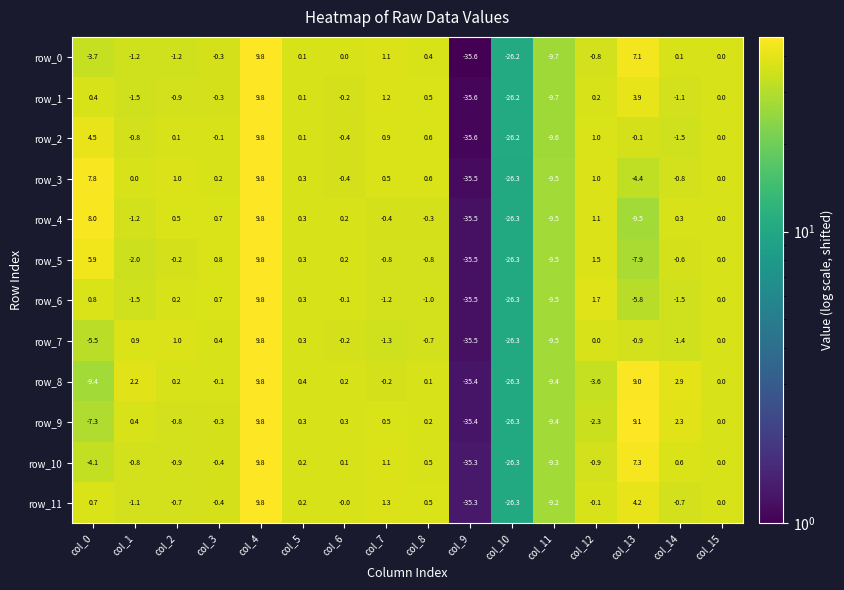

What is the difference between the maximum and minimum values in the row_9 series?

45.2